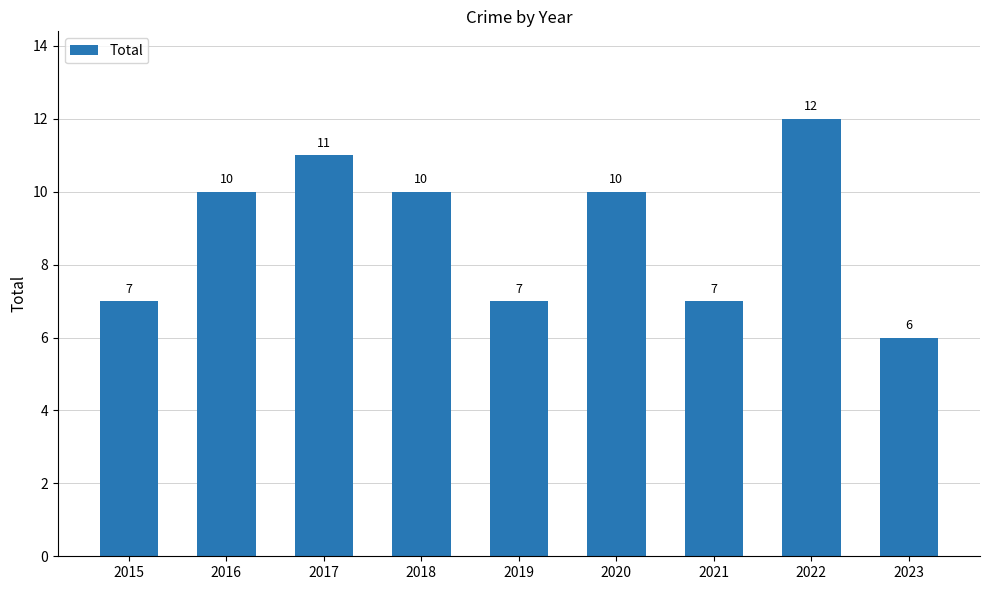

Approximately how many times larger is the value at 2022 compared to 2020?

1.2